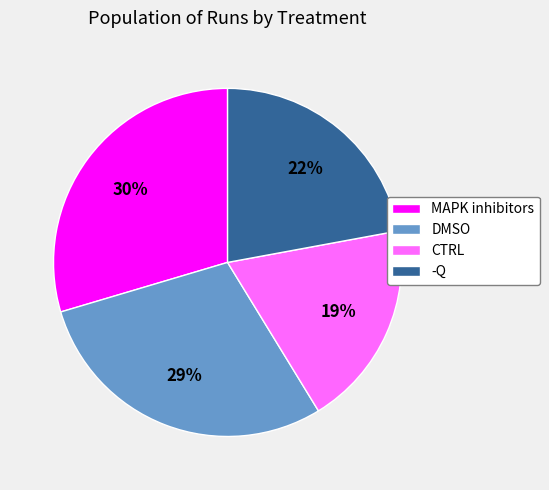

To the nearest percent, what is the average slice percentage?

25%